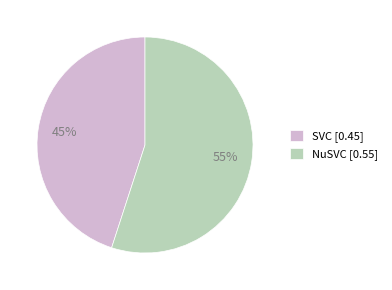

Combined, do NuSVC [0.55] and SVC [0.45] account for over 50%?

Yes